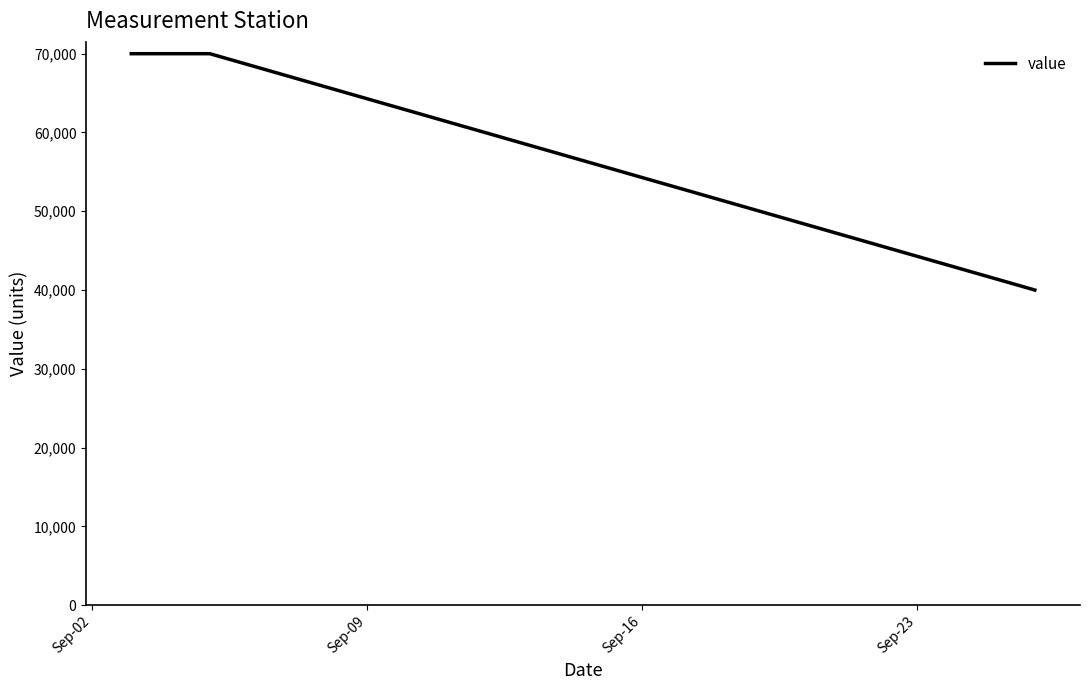

What is the greatest value displayed?

70000.0